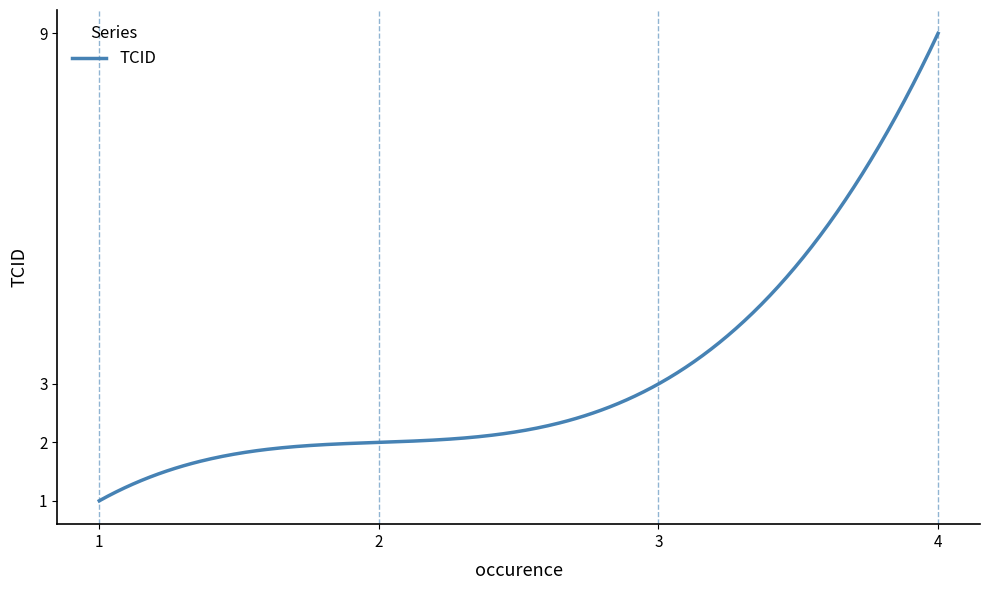

What is the greatest value displayed?

9.0